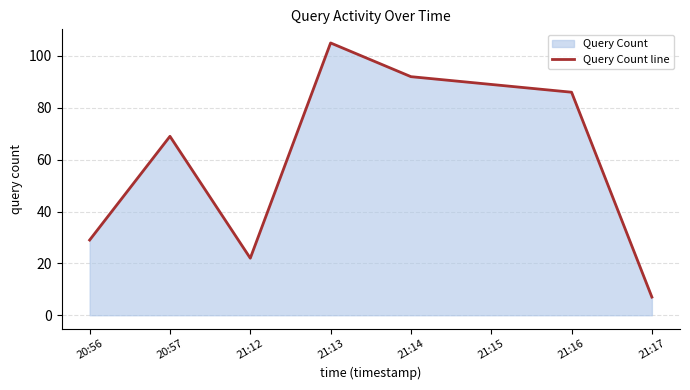

Where is the first local maximum?

20:57